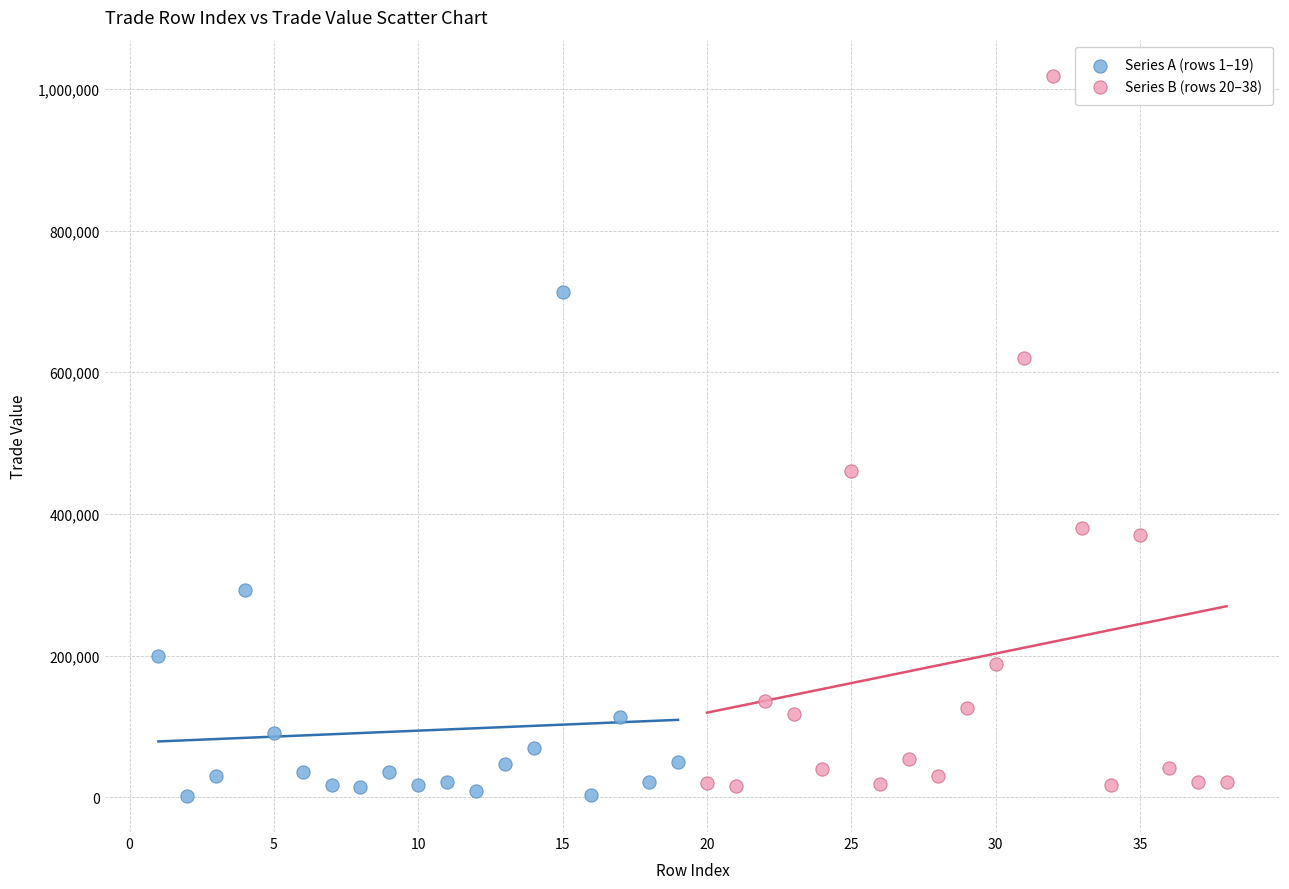

Which series reaches the maximum Y coordinate?

Series B (rows 20–38)